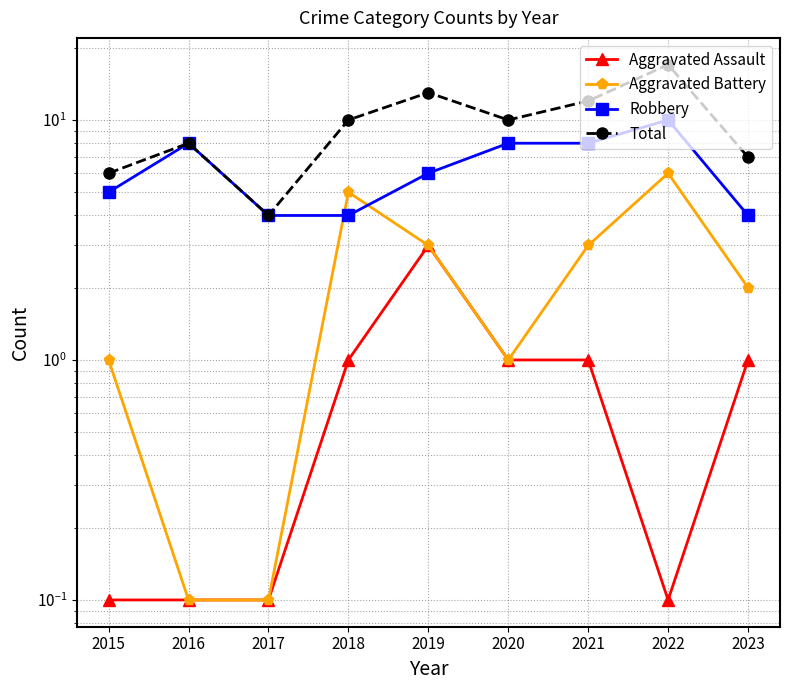

How many data points in Robbery are less than 6?

4